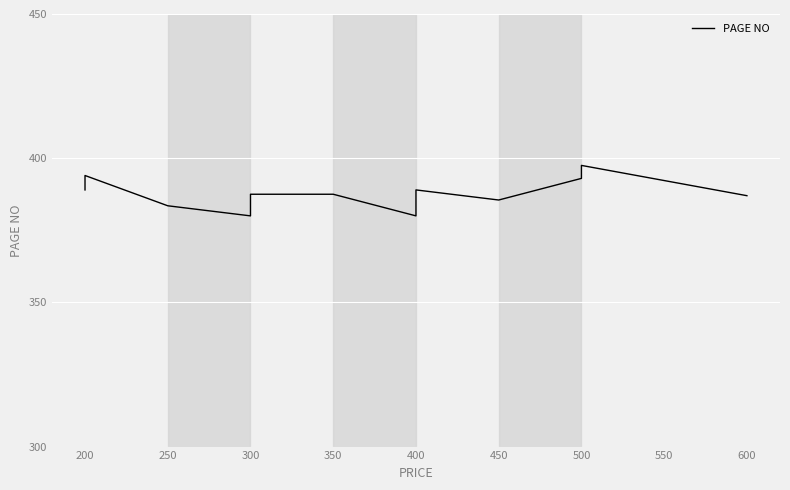

True or false: there are more than 1 points higher than both neighbors.

True